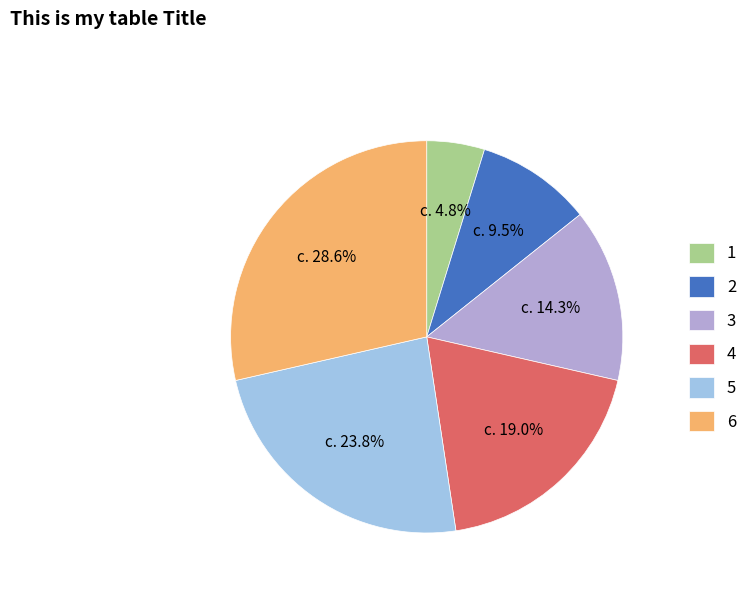

Is 2 the majority of the pie?

No